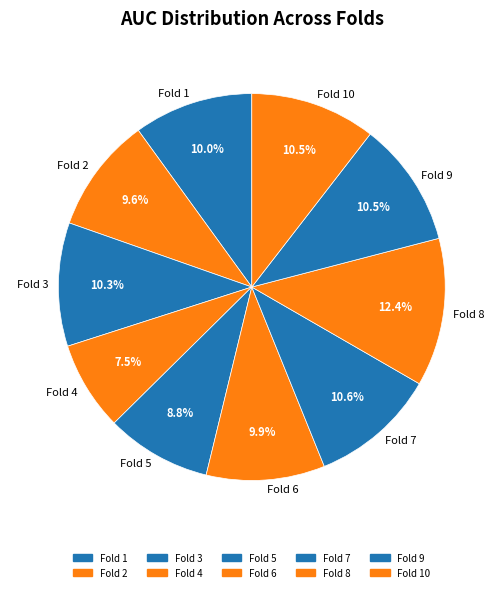

Which slice is the largest?

Fold 8